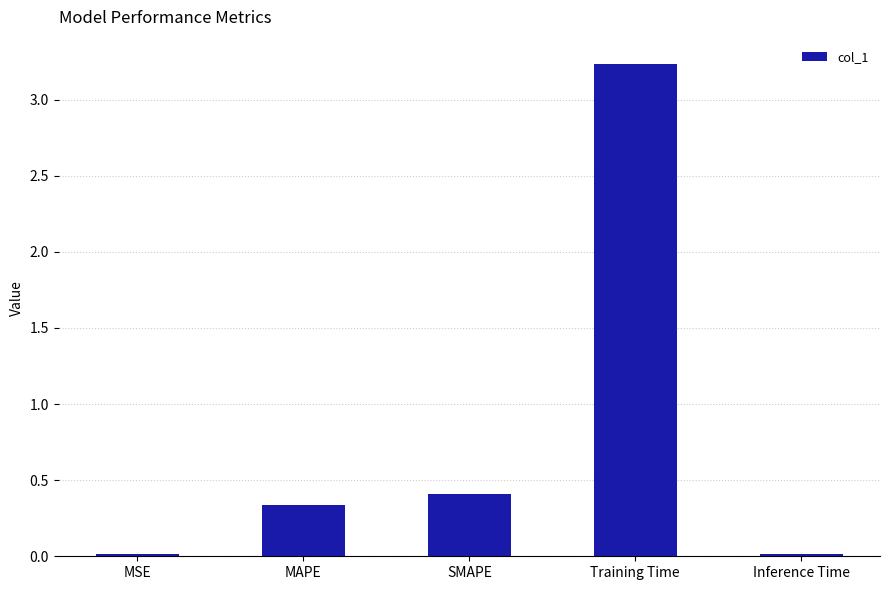

What is the sum of all values?

4.0